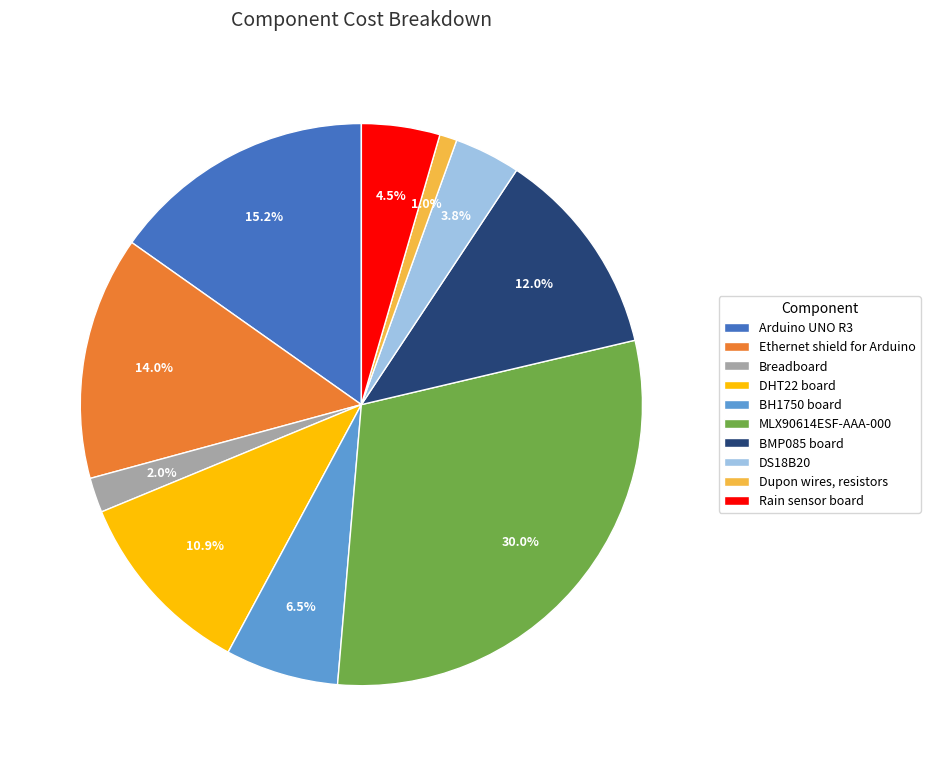

Rank the categories by value from highest to lowest.

MLX90614ESF-AAA-000, Arduino UNO R3, Ethernet shield for Arduino, BMP085 board, DHT22 board, BH1750 board, Rain sensor board, DS18B20, Breadboard, Dupon wires, resistors